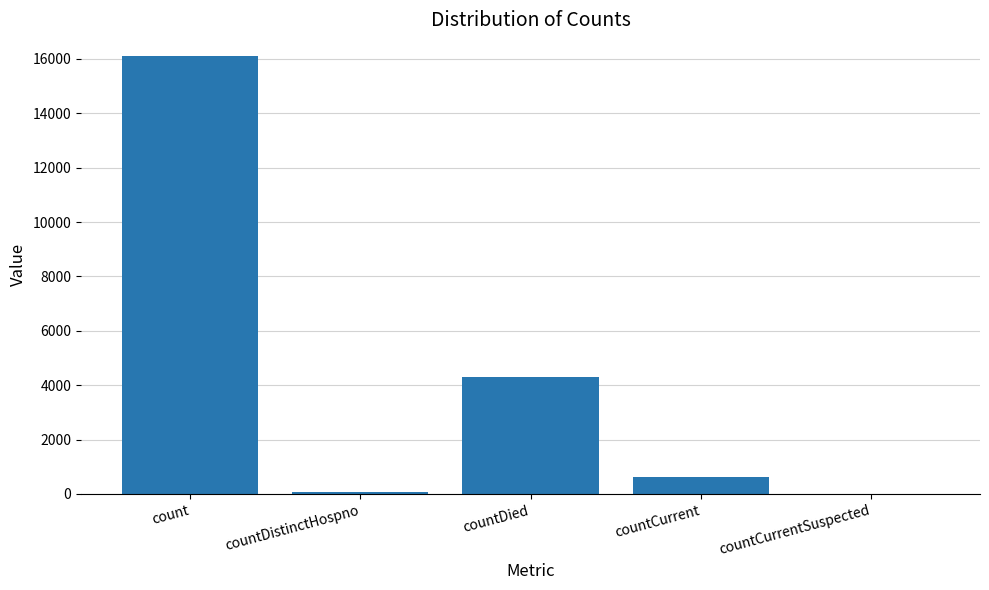

At which label does the data first exceed 634?

count